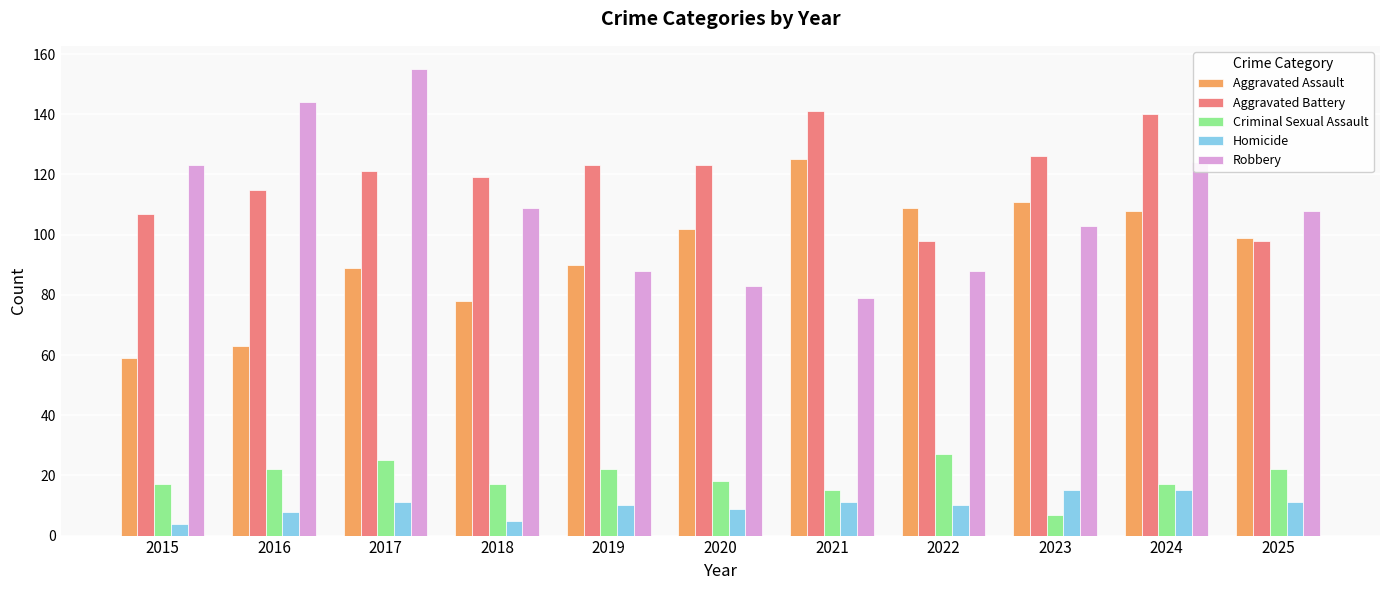

What is the sum of the Criminal Sexual Assault values at 2020 and 2025?

40